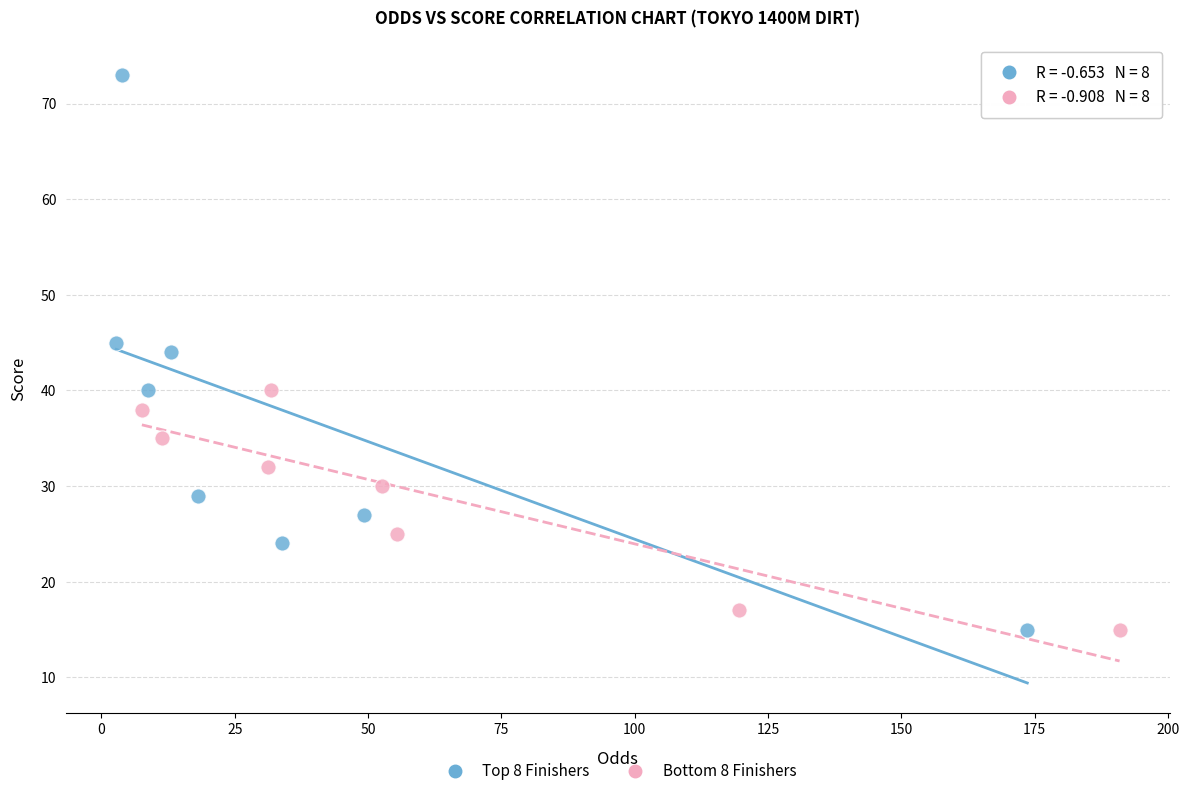

What are all the series names shown in the legend?

Top 8 Finishers, Bottom 8 Finishers